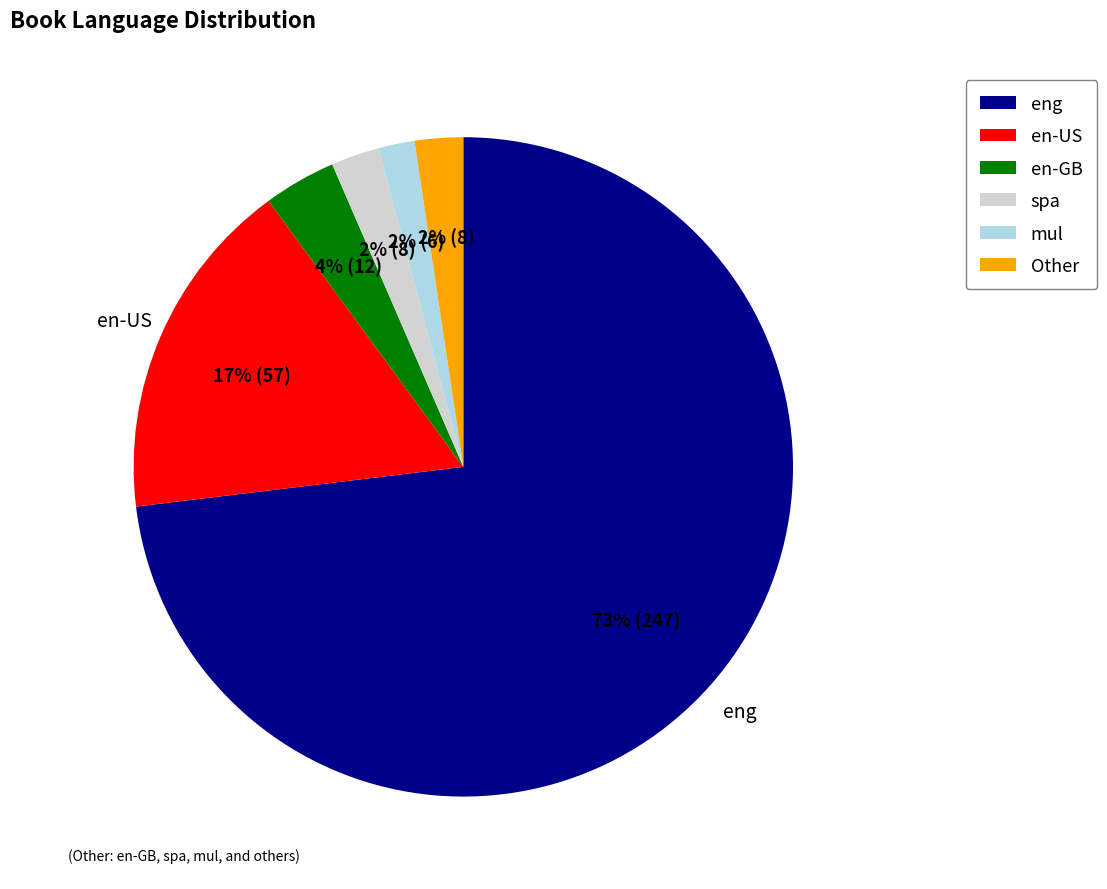

Combined, do mul and Other account for over 50%?

No